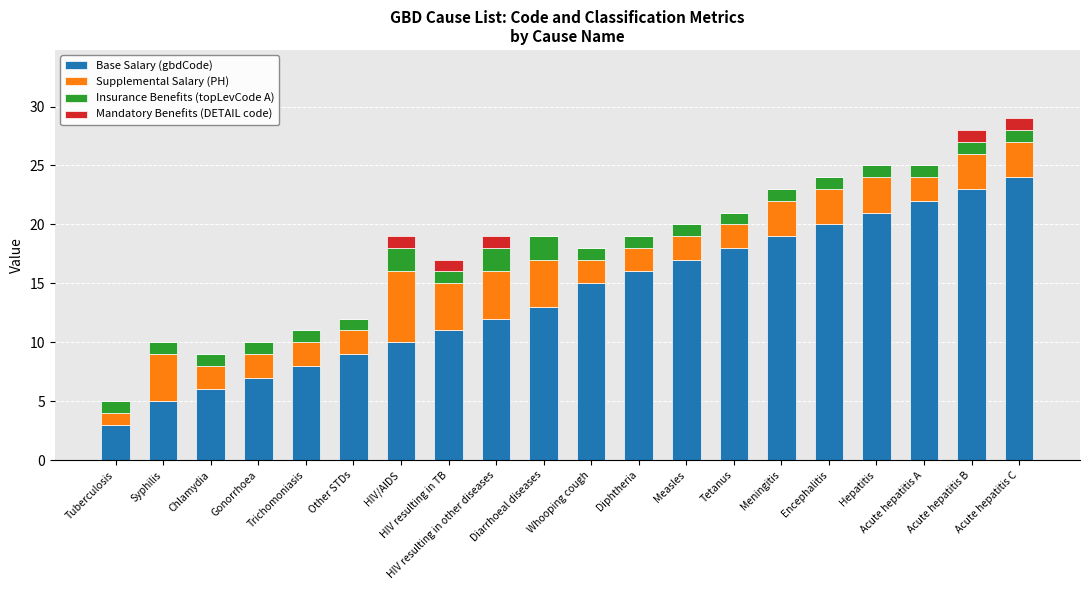

What is the difference between the maximum and minimum values in the Base Salary (gbdCode) series?

21